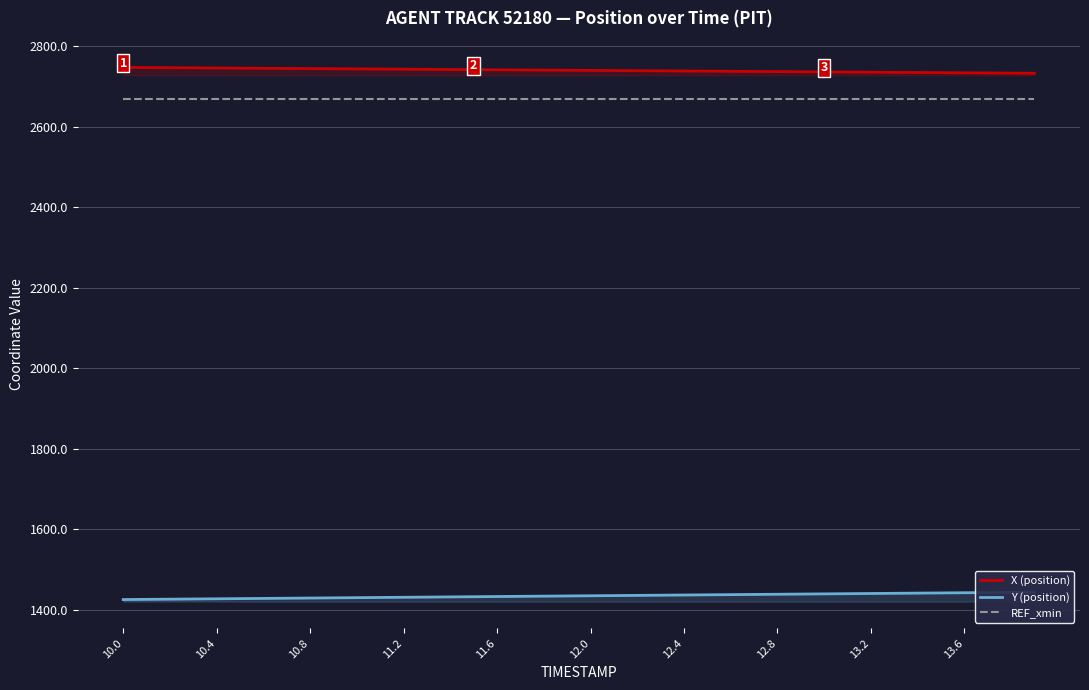

At which category does the chart reach its peak across all series?

10.0